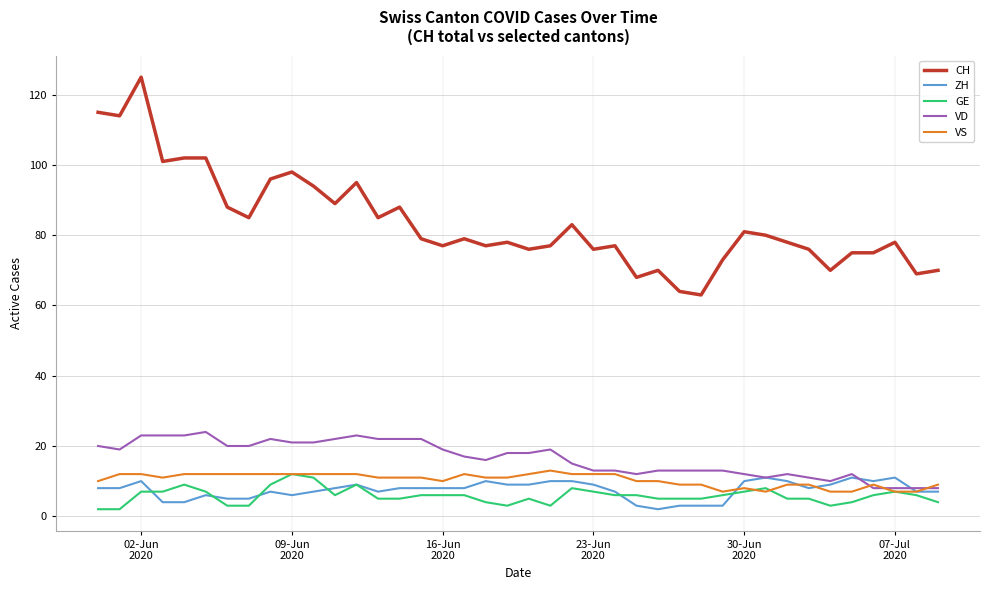

What is the maximum value shown in the chart?

125